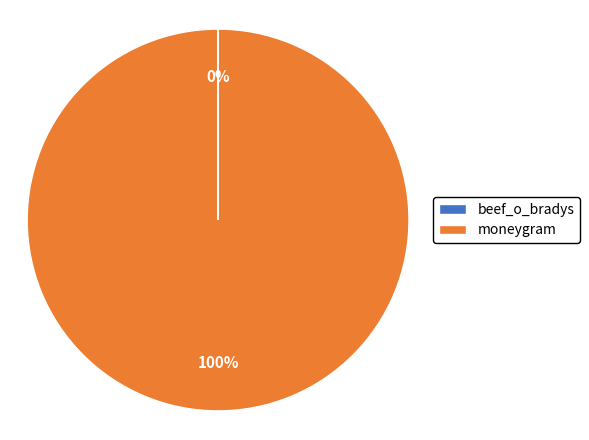

Does moneygram represent more than half of the total?

Yes